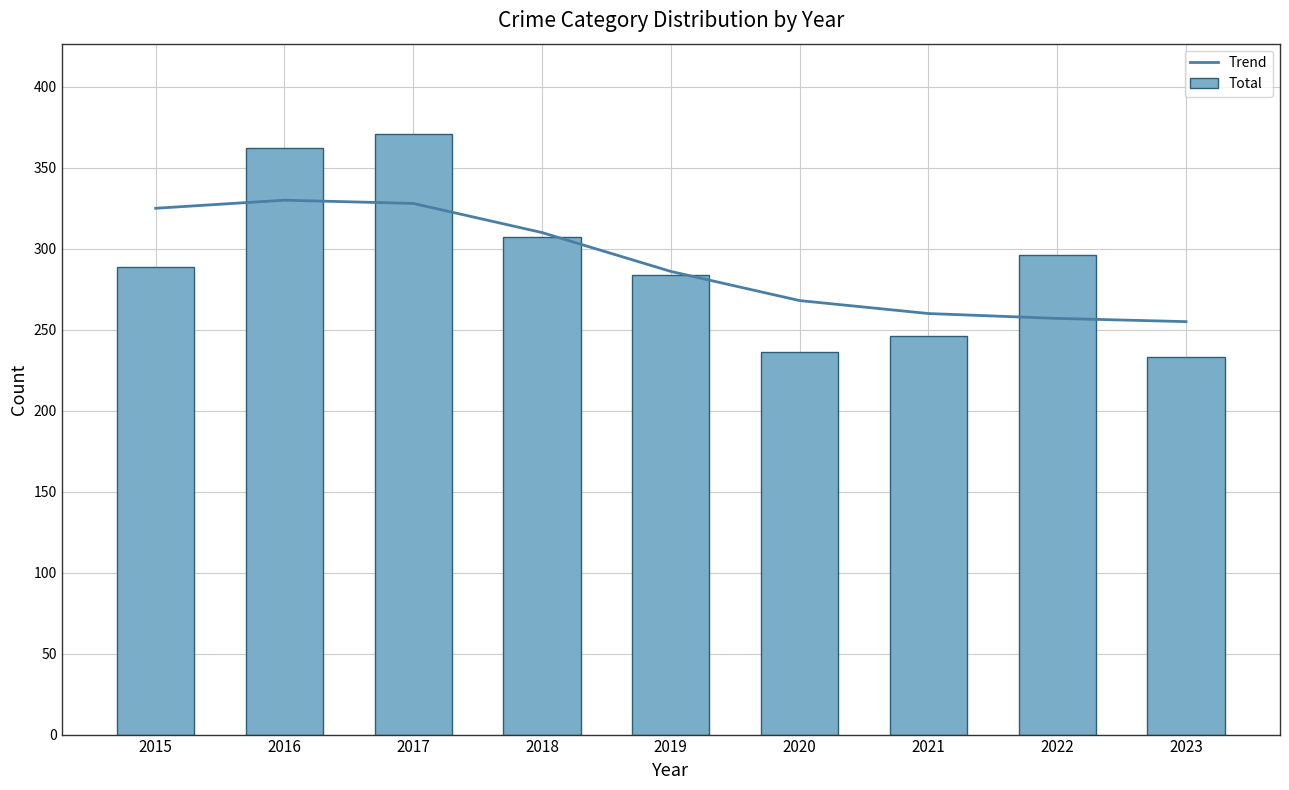

What is the difference between the maximum and second lowest values in the Total series?

135